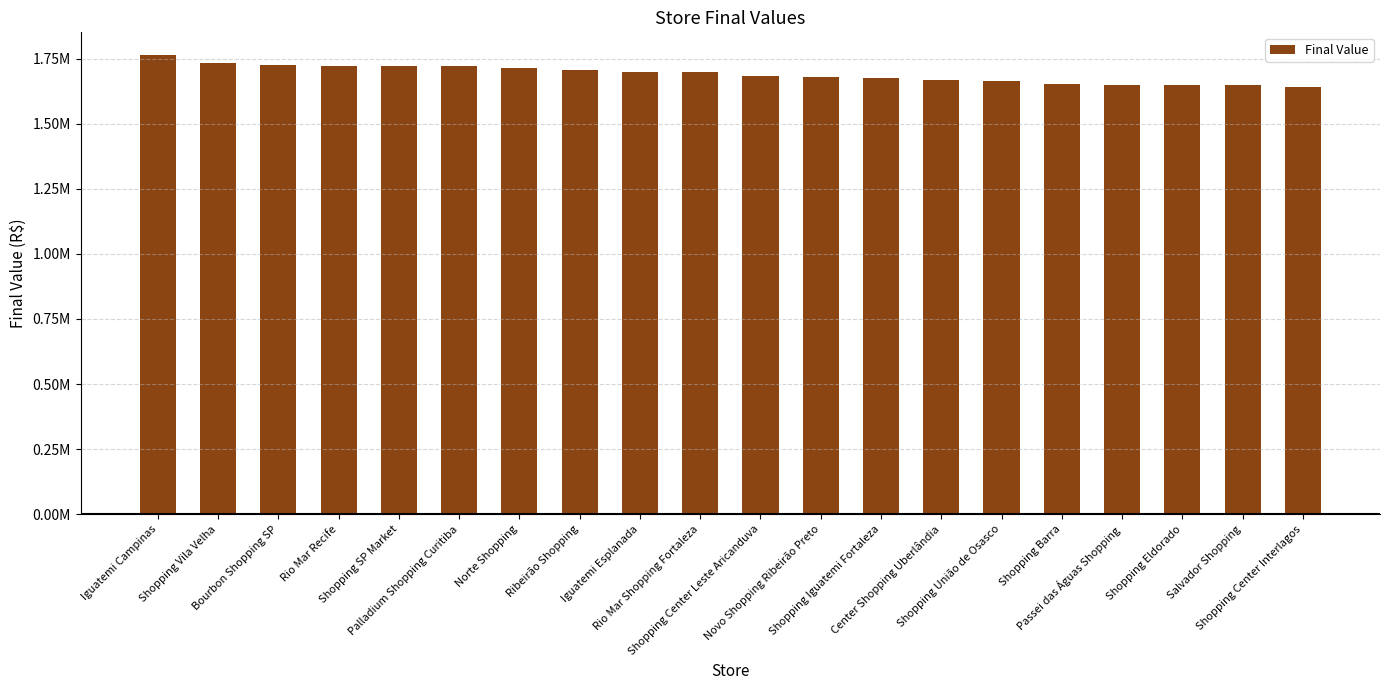

Read the value at Iguatemi Campinas.

1762419